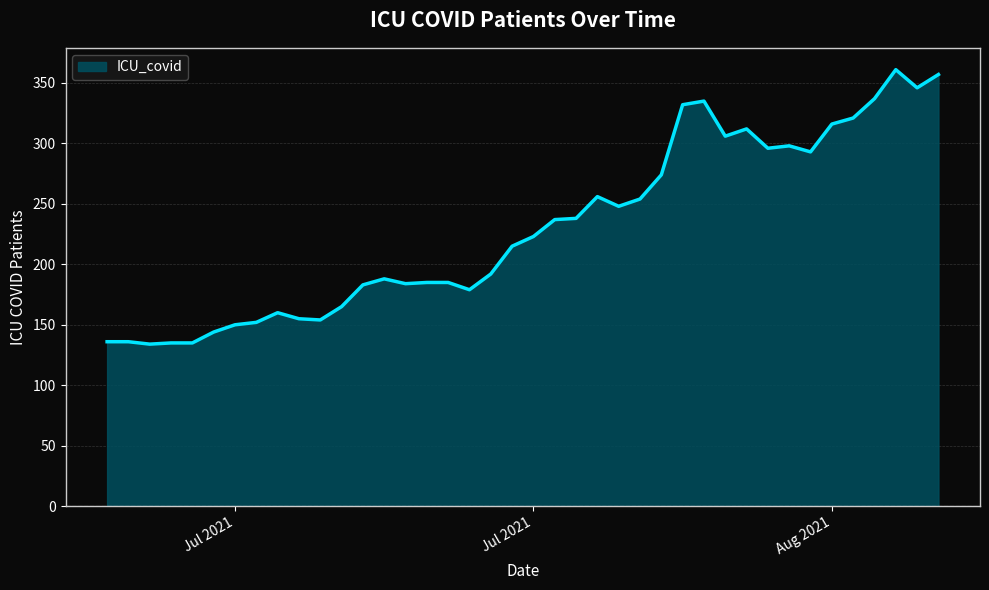

What is the greatest value displayed?

361